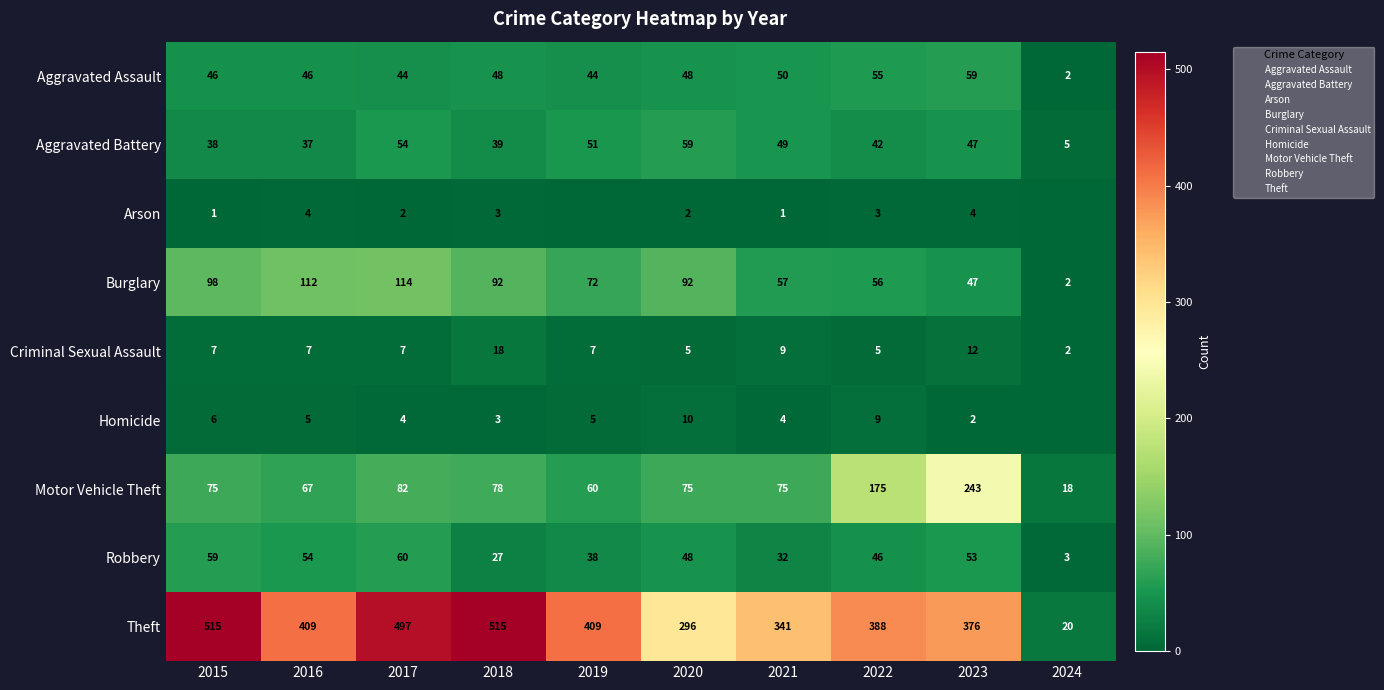

At which category is the sum across all series the highest?

2017